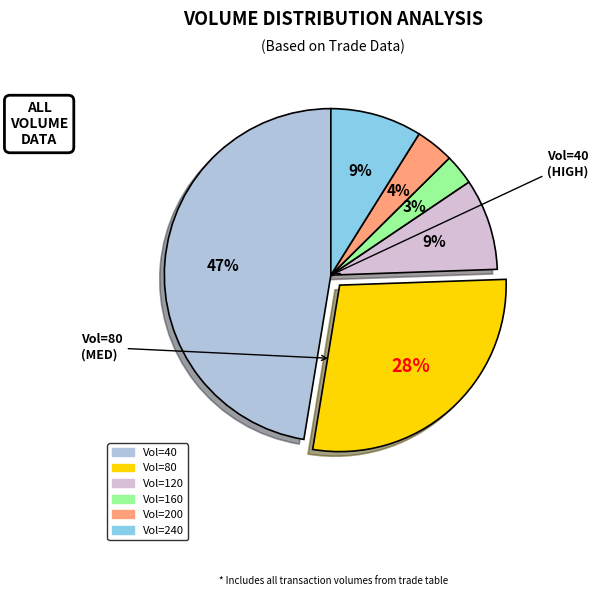

Is there any slice that represents more than half of the pie?

No